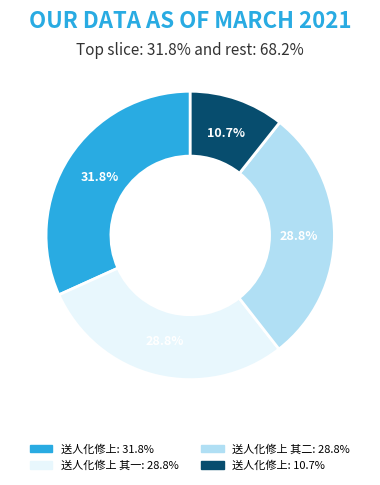

To the nearest percent, what is the average slice percentage?

25%